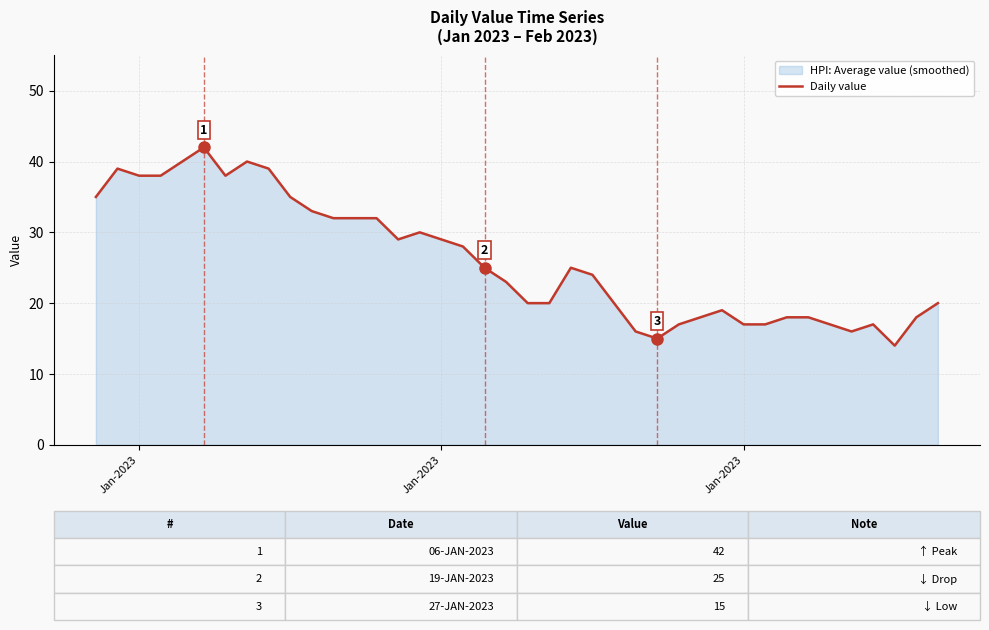

How many points are lower than both their immediate neighbors (excluding endpoints)?

5